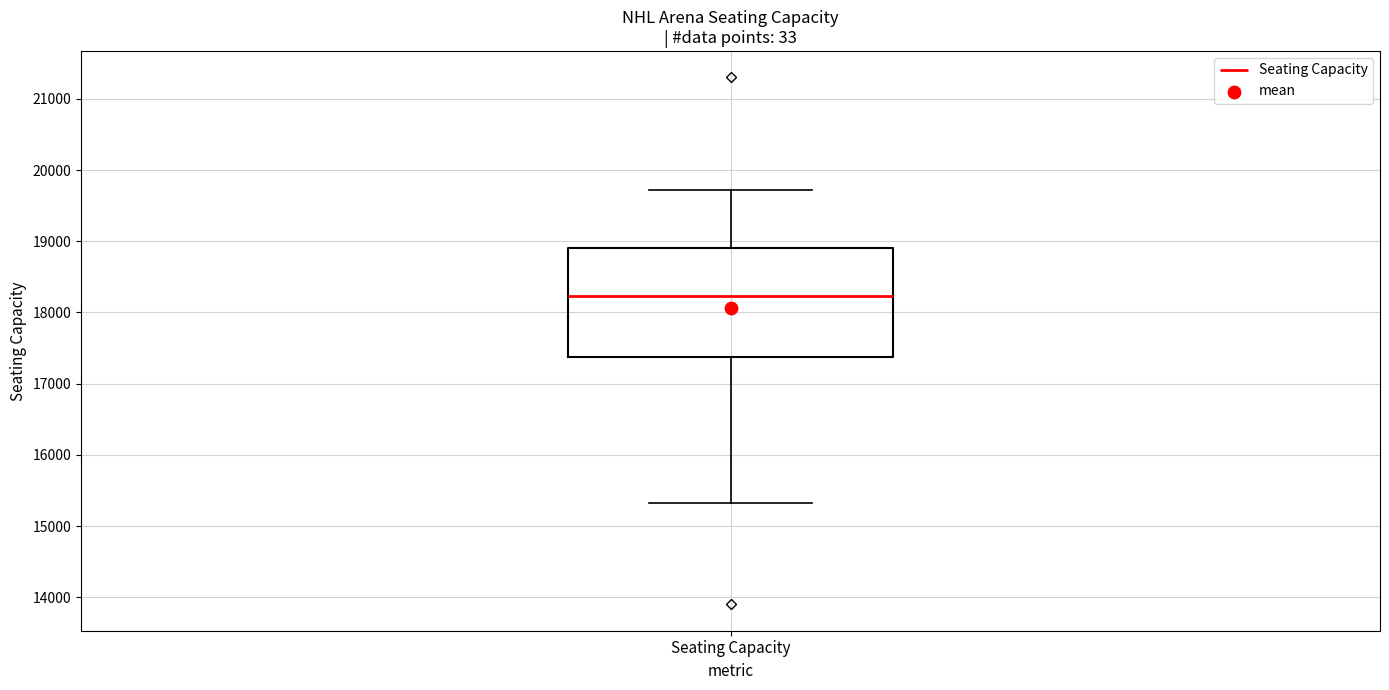

Where does the upper whisker of the box for Seating Capacity end on the y-axis? The values are not printed on the chart, so give them approximately, as read against the axis.

19700